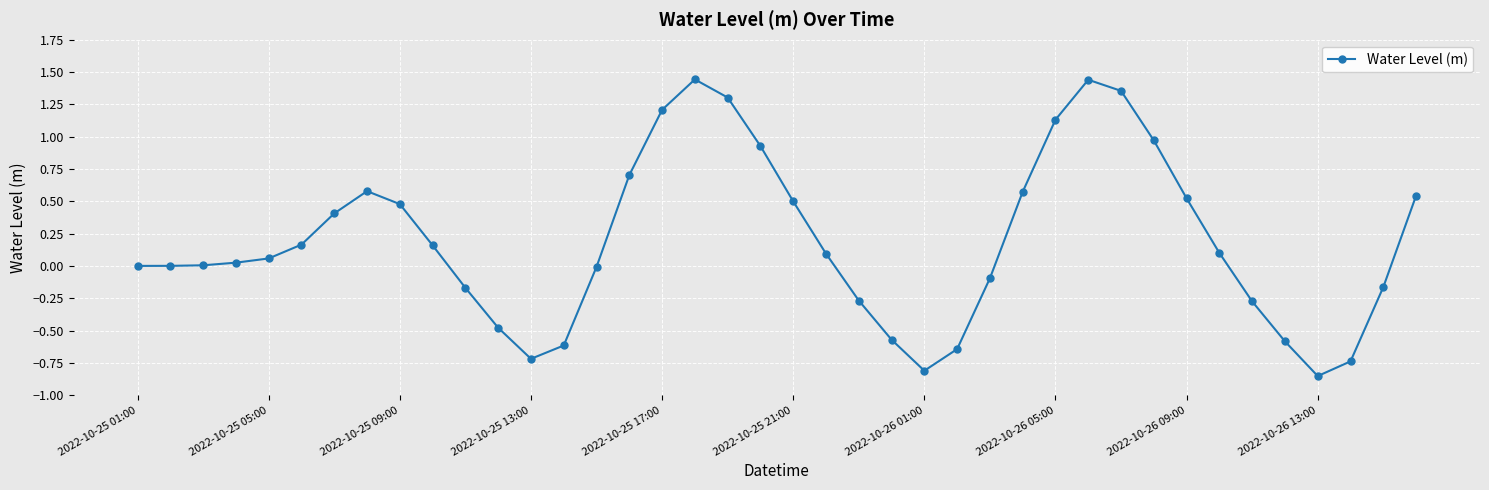

What is the value of the 16th point from the left?

0.7